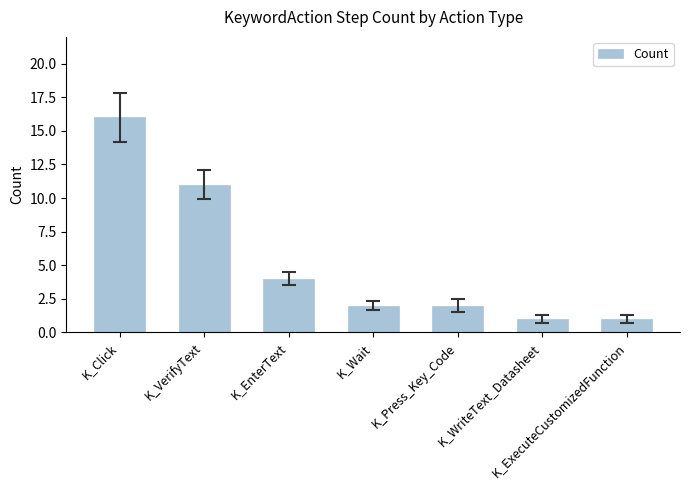

What is the difference between the second highest and second lowest values?

10